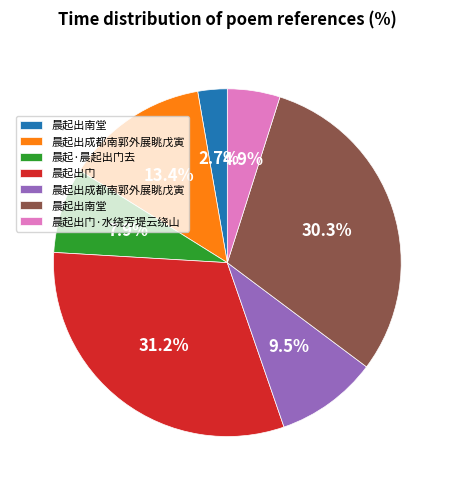

Is there a majority slice in this chart?

No